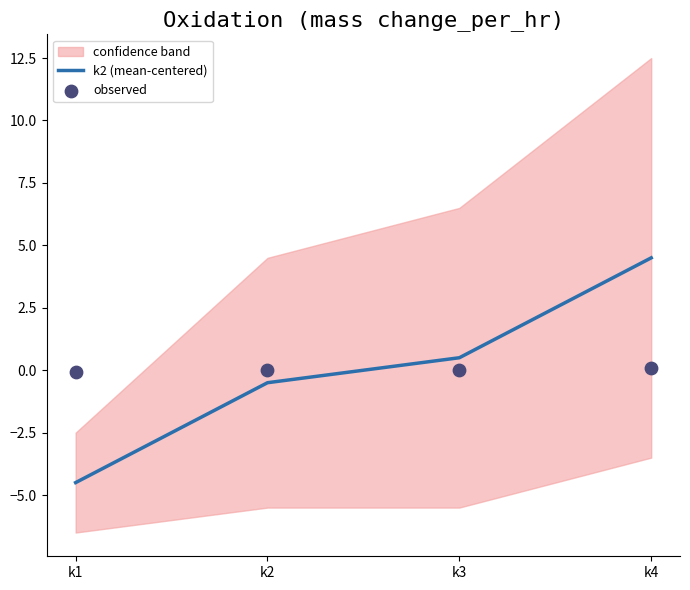

Which series has the largest Y range (max minus min)?

k2 (mean-centered)